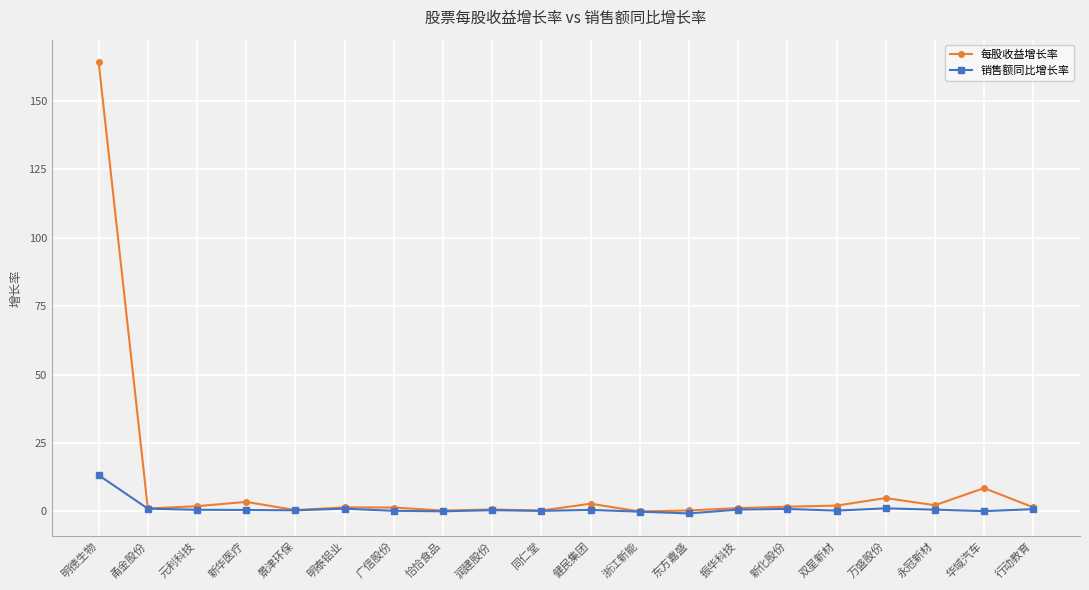

At which category is the sum across all series the highest?

明德生物